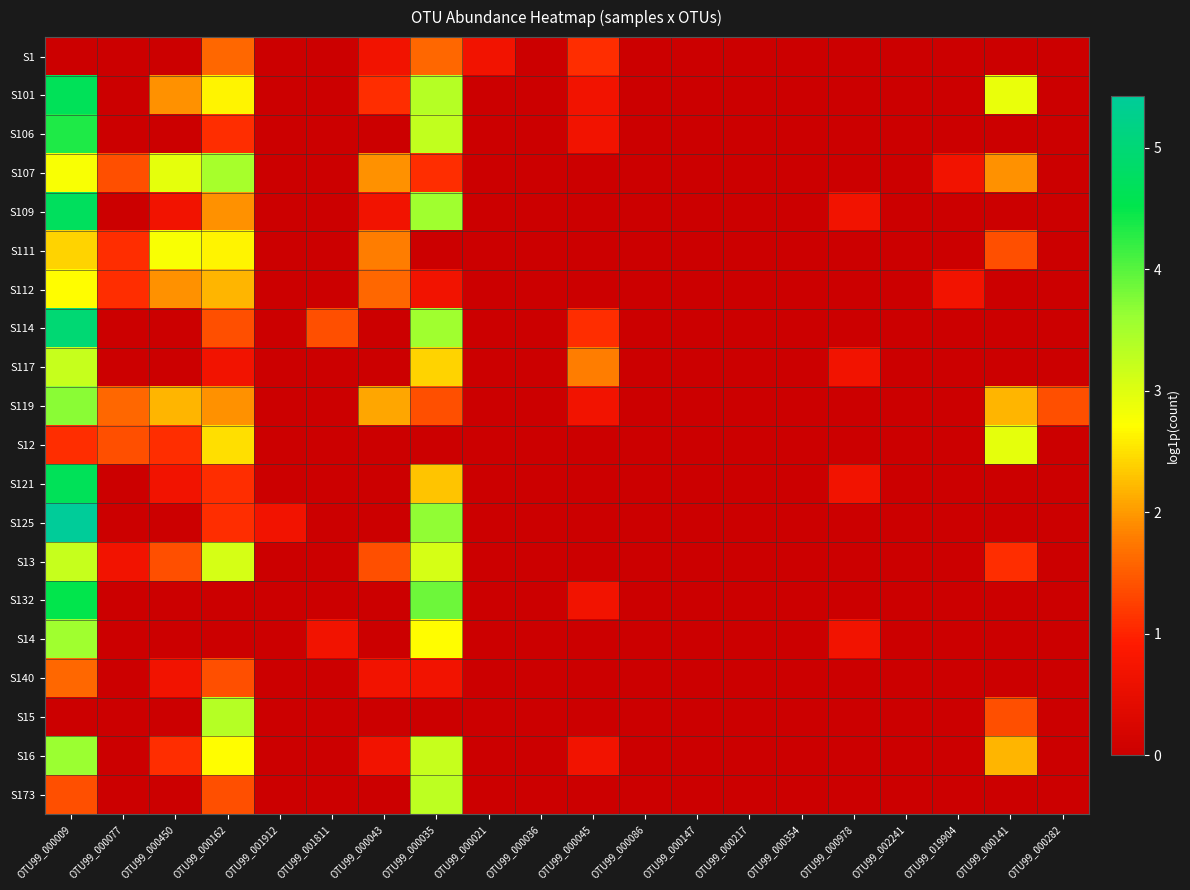

List the series in order of their peak value, highest first.

S125, S114, S109, S101, S121, S132, S106, S119, S16, S14, S107, S15, S173, S117, S13, S12, S111, S112, S1, S140